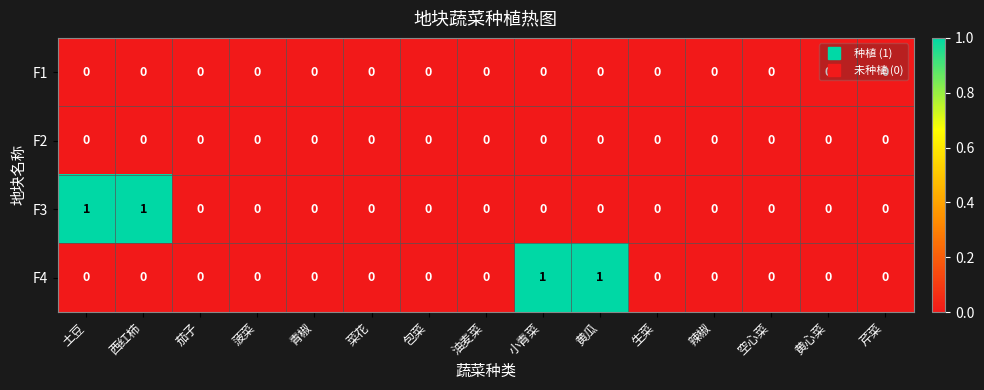

Is it true that F3 equals 1 at 土豆?

True